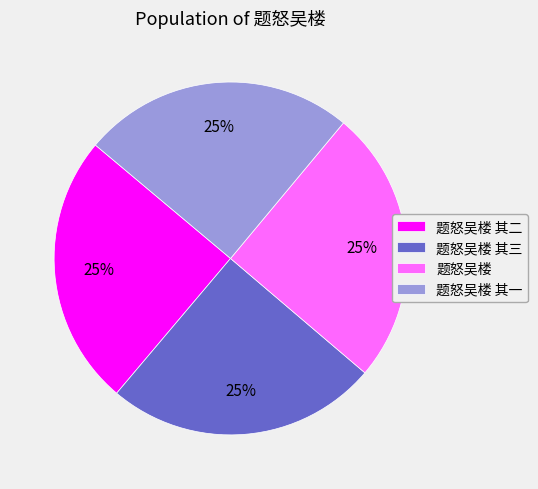

To the nearest percent, what portion does 题怒吴楼 其三 represent?

25%